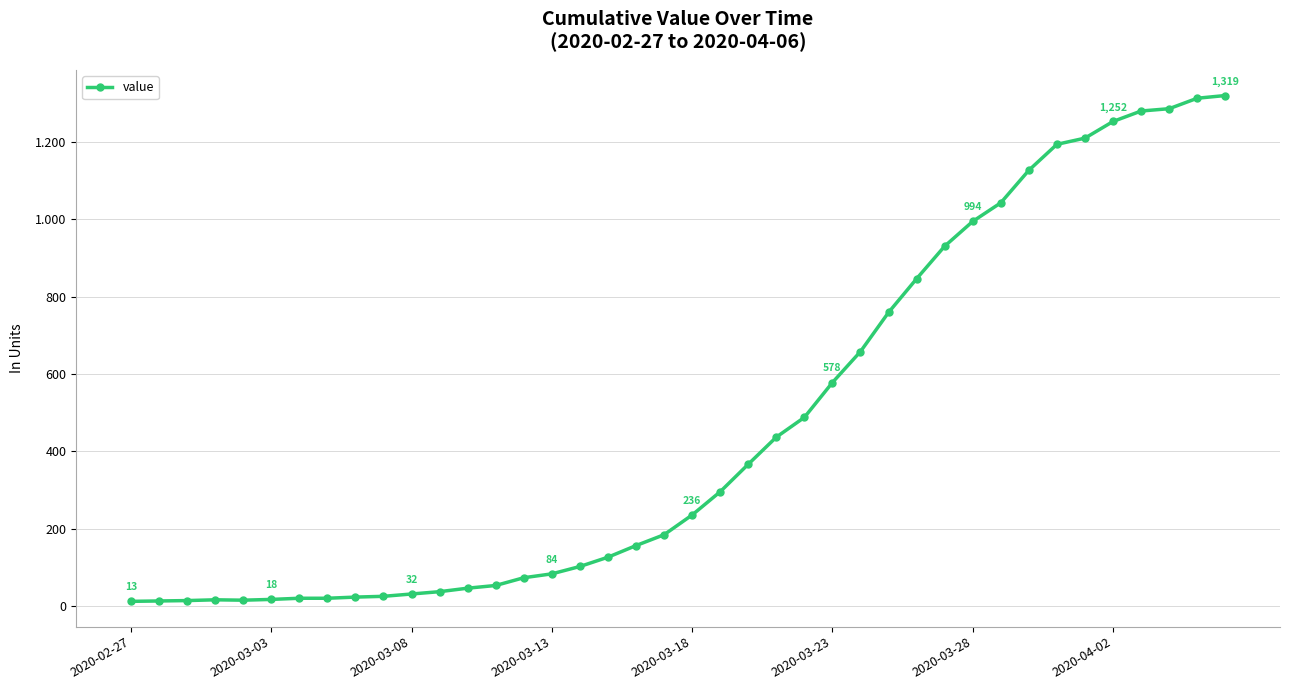

Does the chart have visible grid lines?

Yes